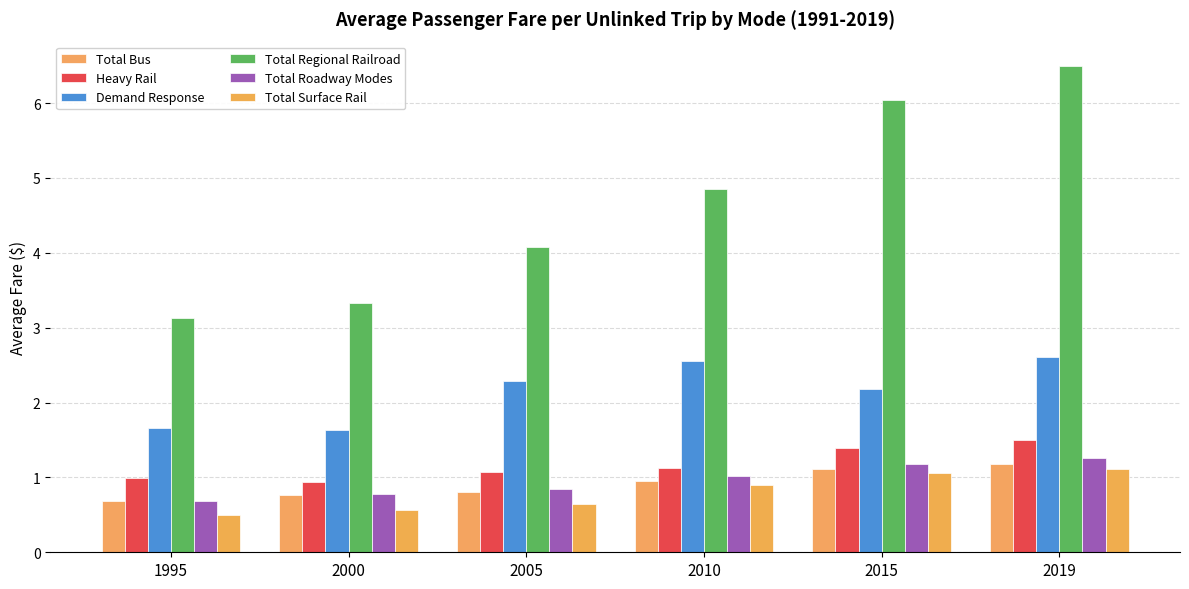

How many series are shown in this chart?

6